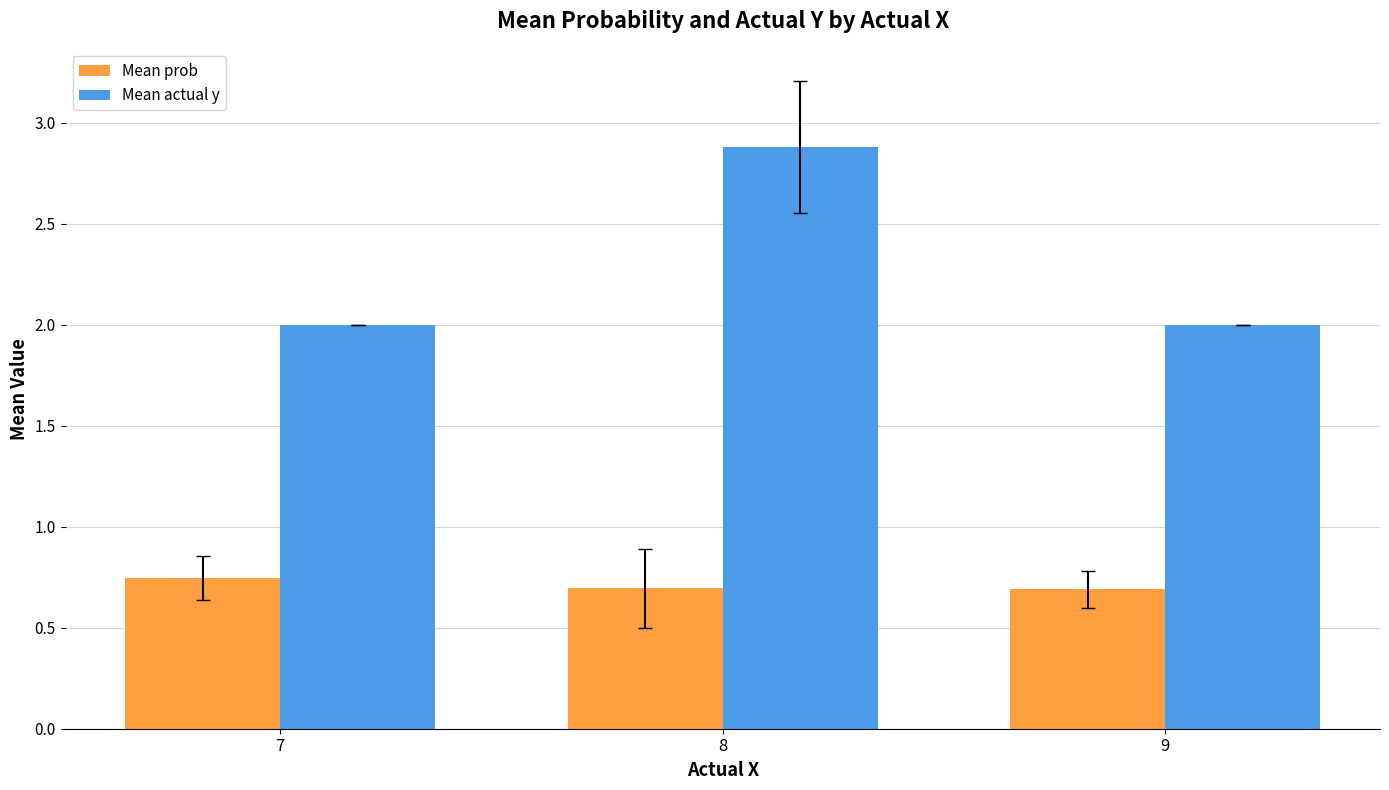

Which series has the widest spread of values?

Mean actual y